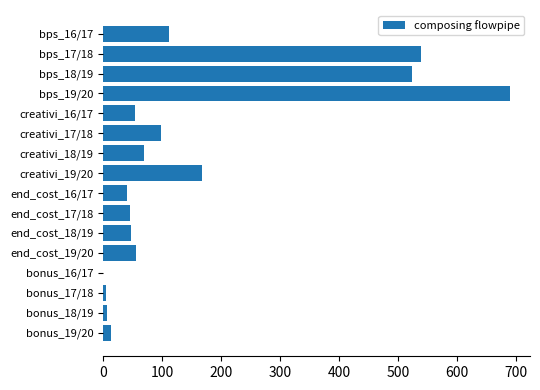

What is the sum of all values?

2465.7